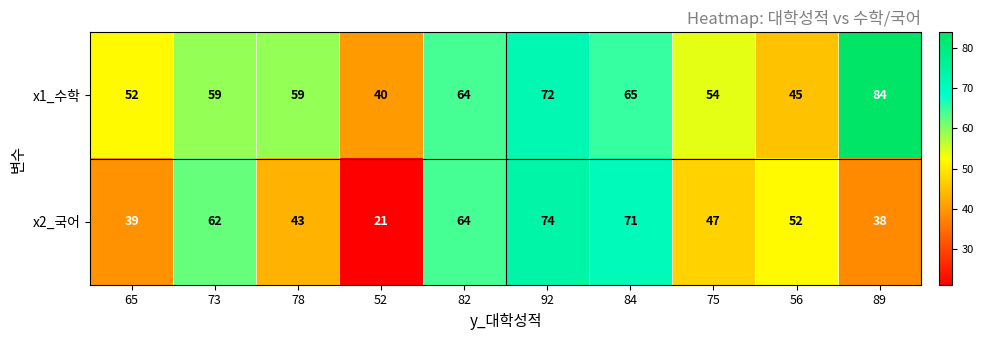

How many data points in x2_국어 are less than 52?

5